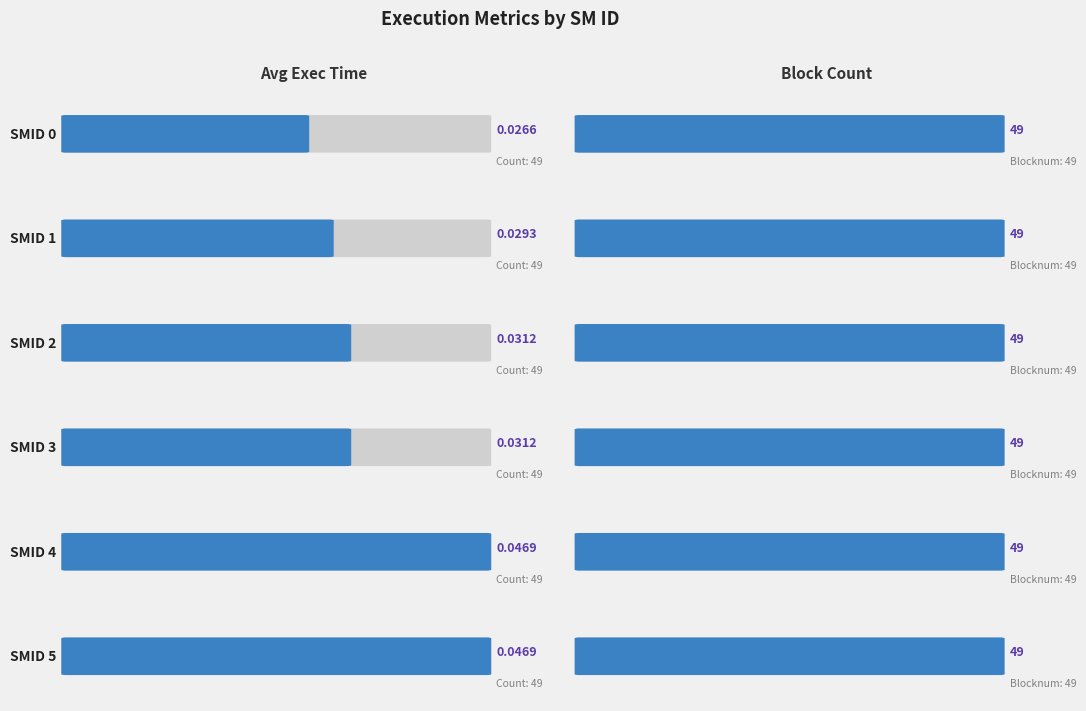

Is it true that Block Count equals 32.2 at 5?

False